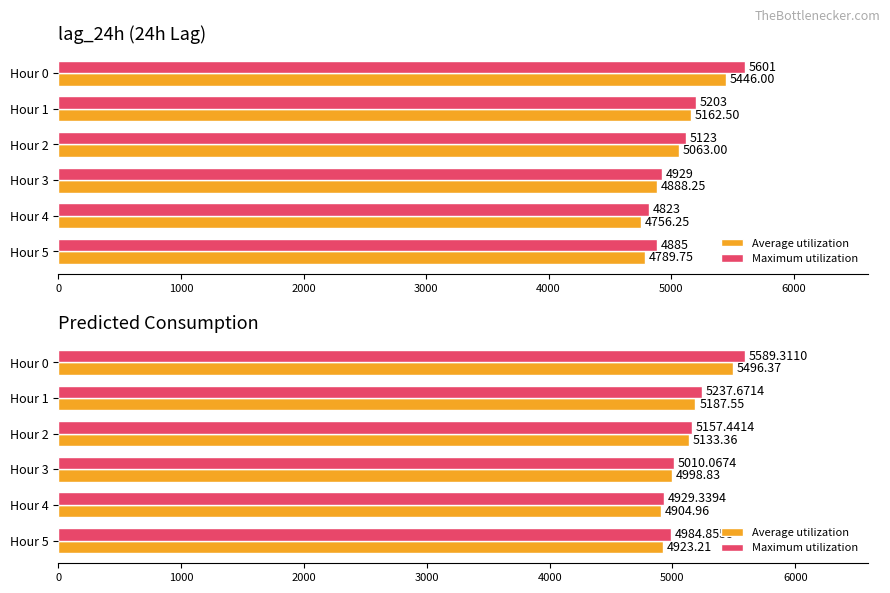

What are all the series names shown in the legend?

Average utilization, Maximum utilization